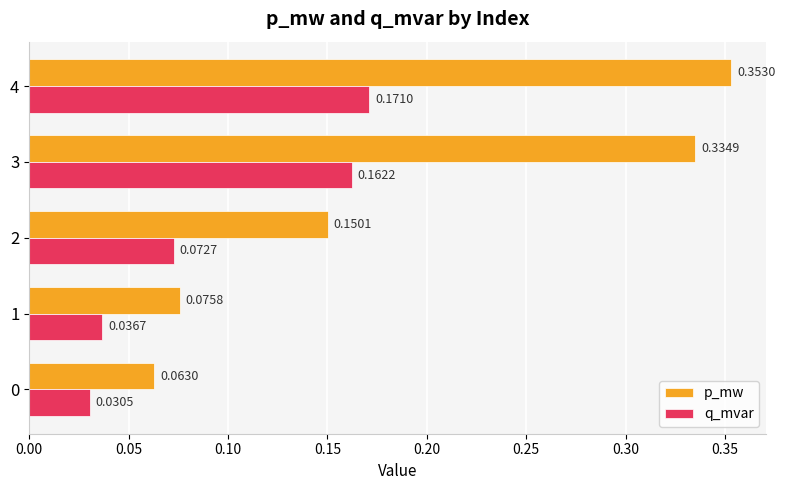

At 0, list the series in order from smallest to largest.

q_mvar, p_mw